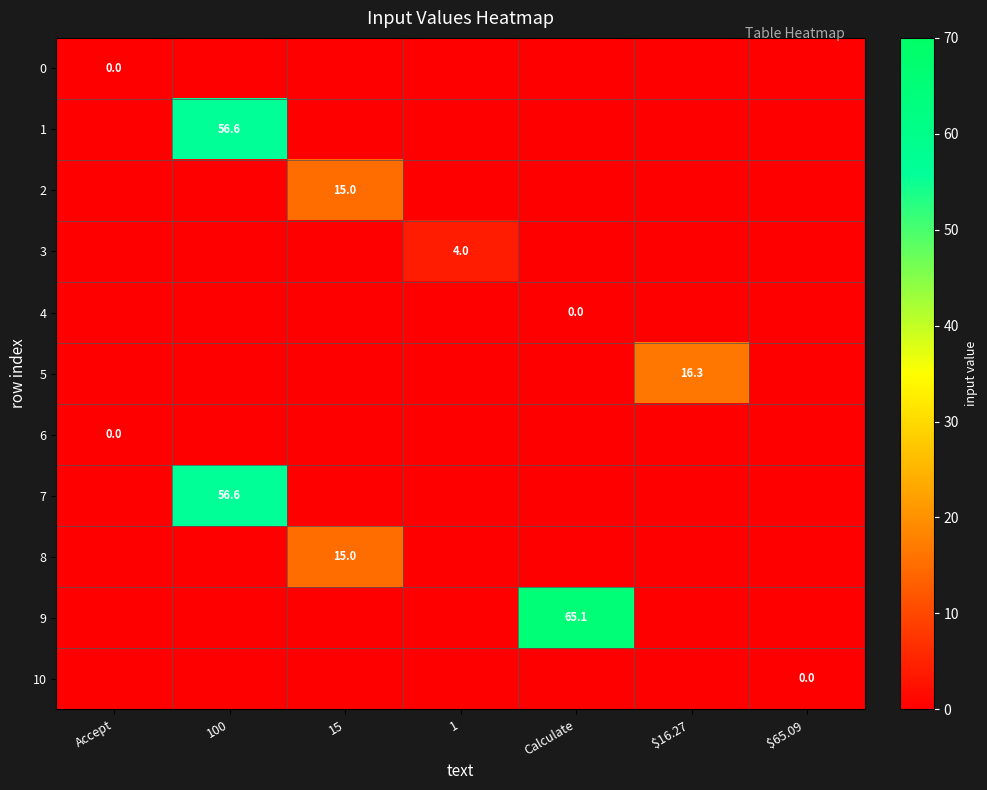

Which has a higher value, 100 or 15?

100